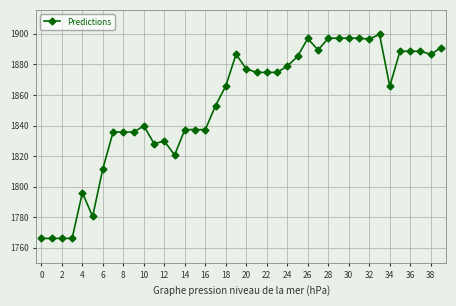

What is the value of the 38th point from the left?

1888.6